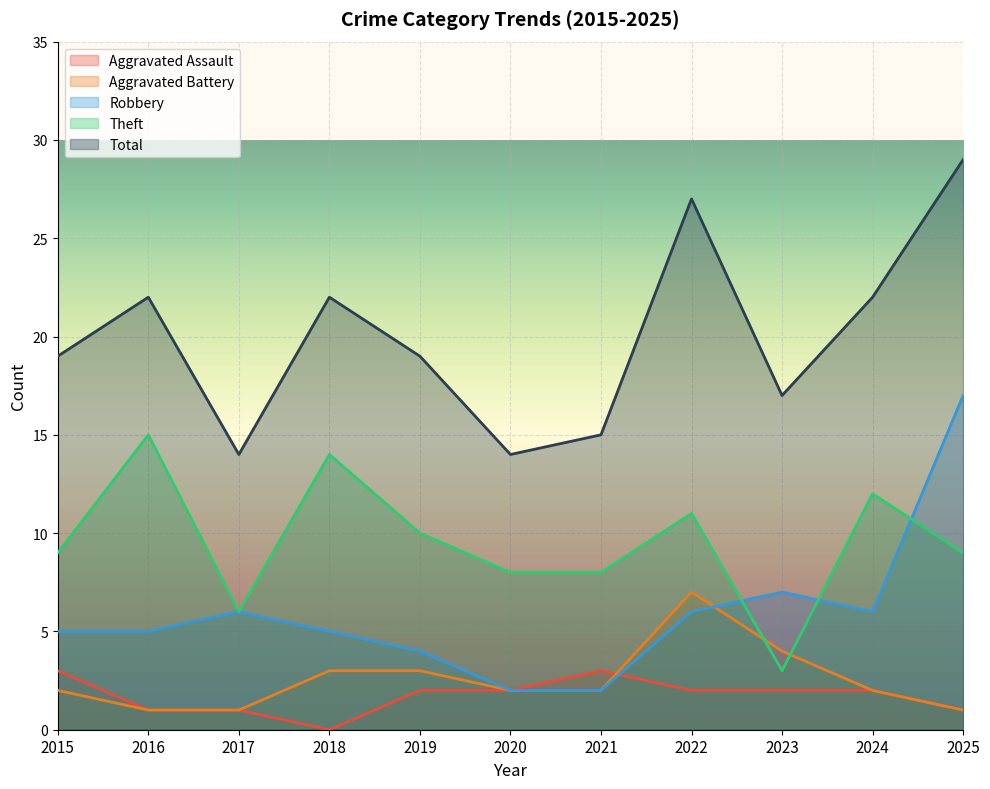

True or false: Aggravated Battery and Total cross at least once.

False